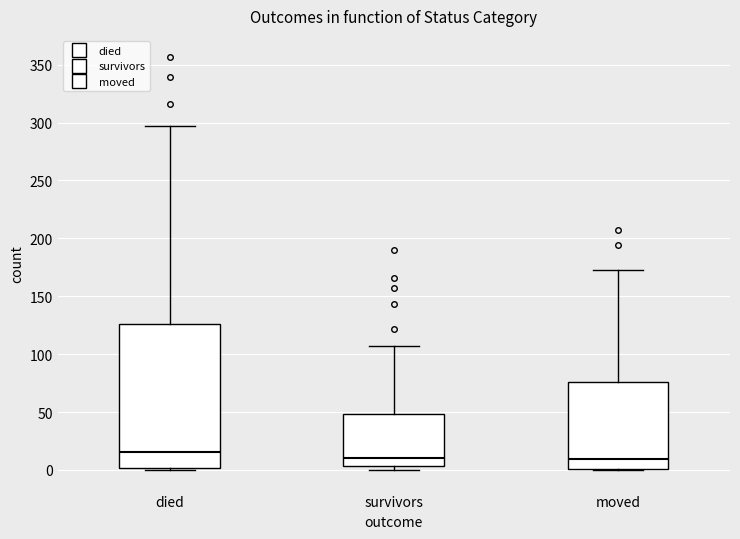

Where is the lower edge of the box for moved on the y-axis? The values are not printed on the chart, so give them approximately, as read against the axis.

0